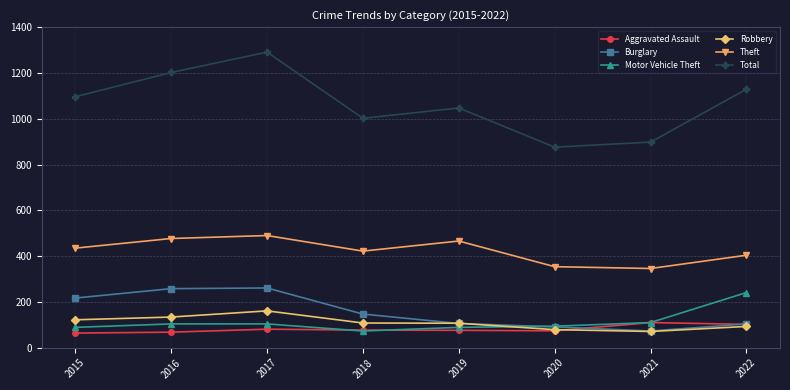

Where does the Aggravated Assault series first go above 77?

2017